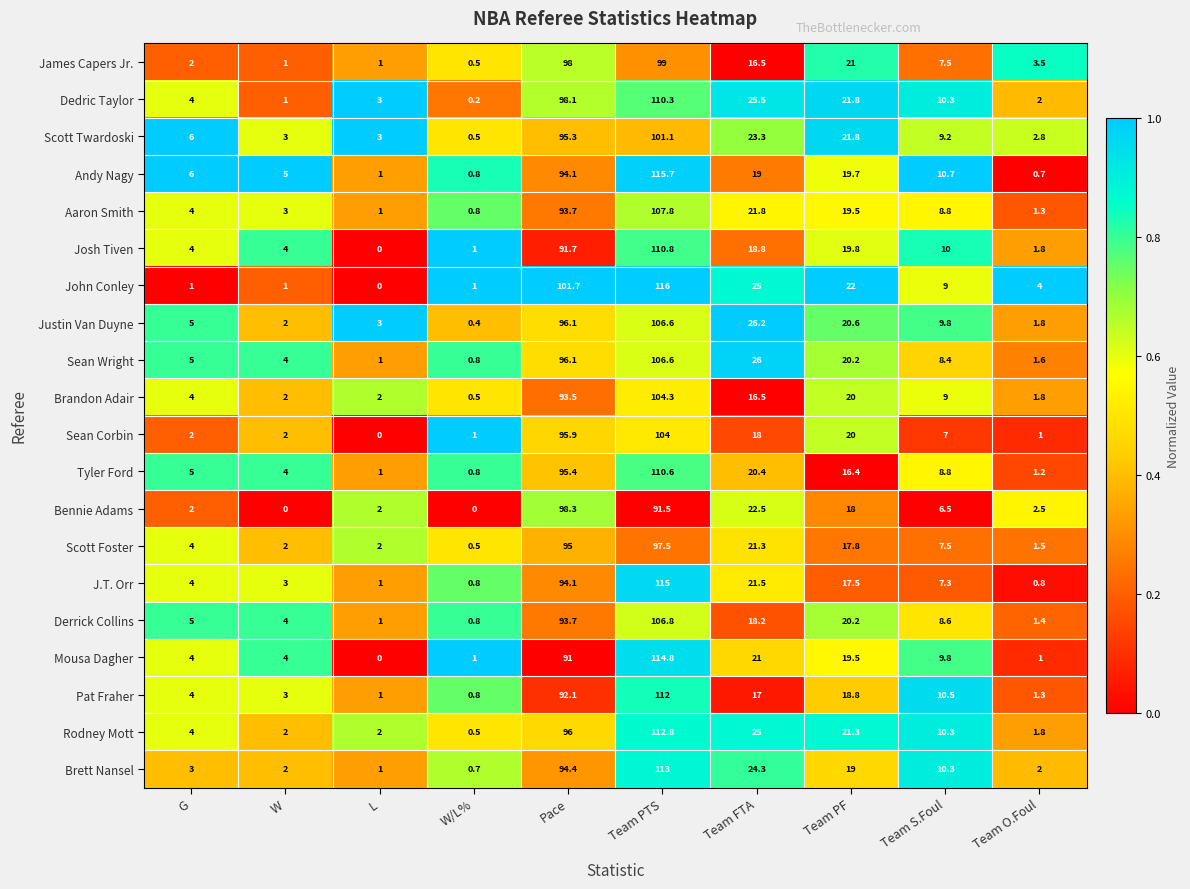

What is the difference between the highest and lowest values at Team FTA?

9.7